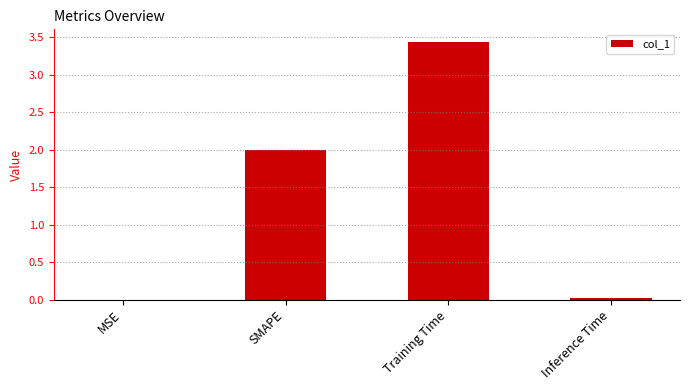

What value does the data have at SMAPE?

2.0